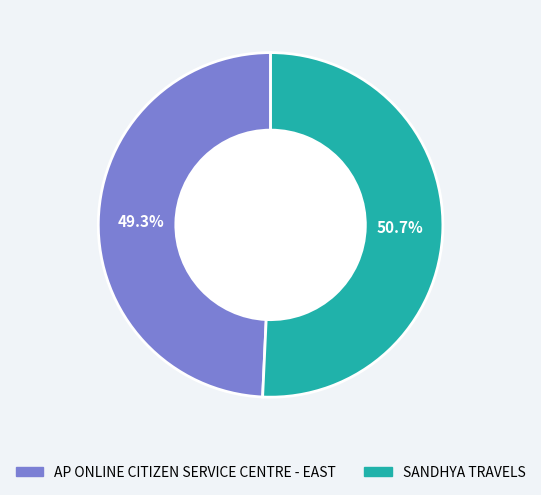

To the nearest percent, what percentage of the pie is AP ONLINE CITIZEN SERVICE CENTRE - EAST?

49%